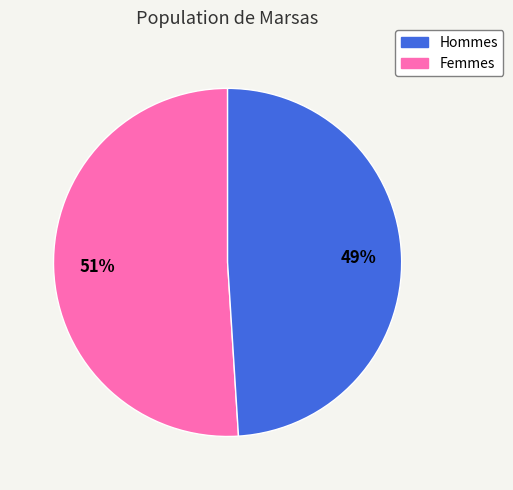

Is there a majority slice in this chart?

Yes